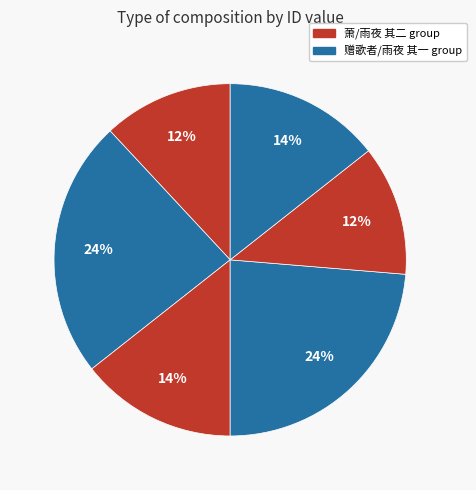

How many segments does this pie chart have?

6